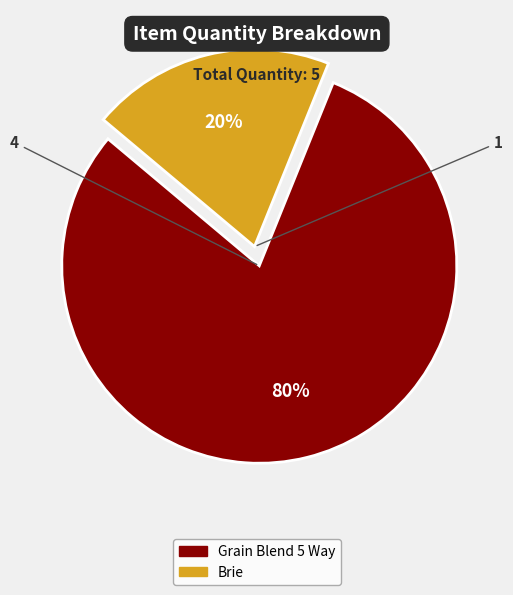

To the nearest percent, what portion does Brie represent?

20%